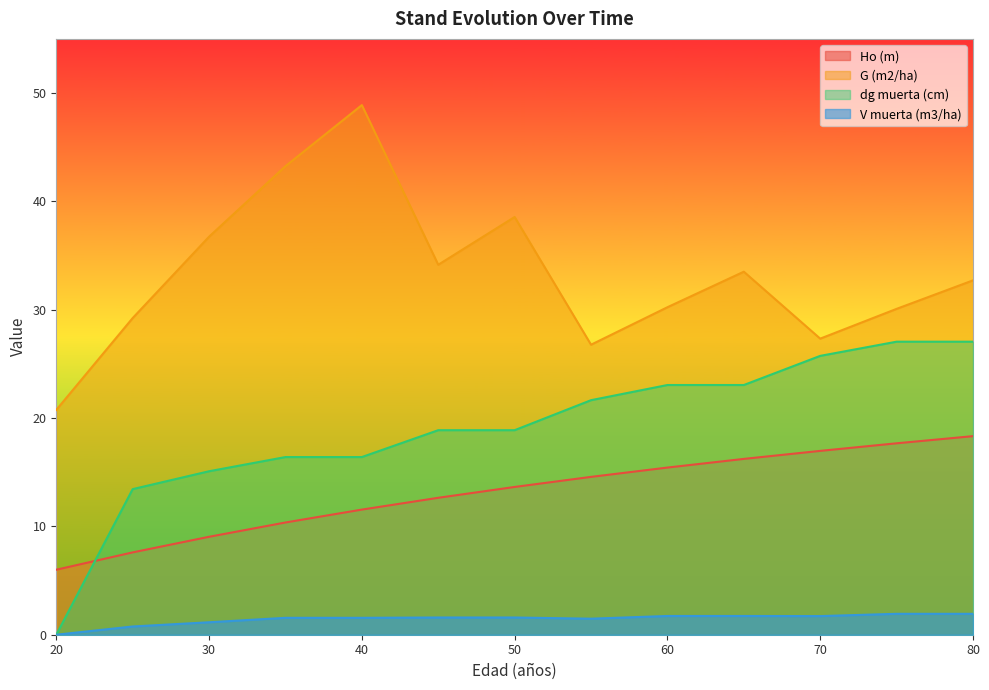

What is the value of the Ho (m) point at the 6th from the left?

12.6